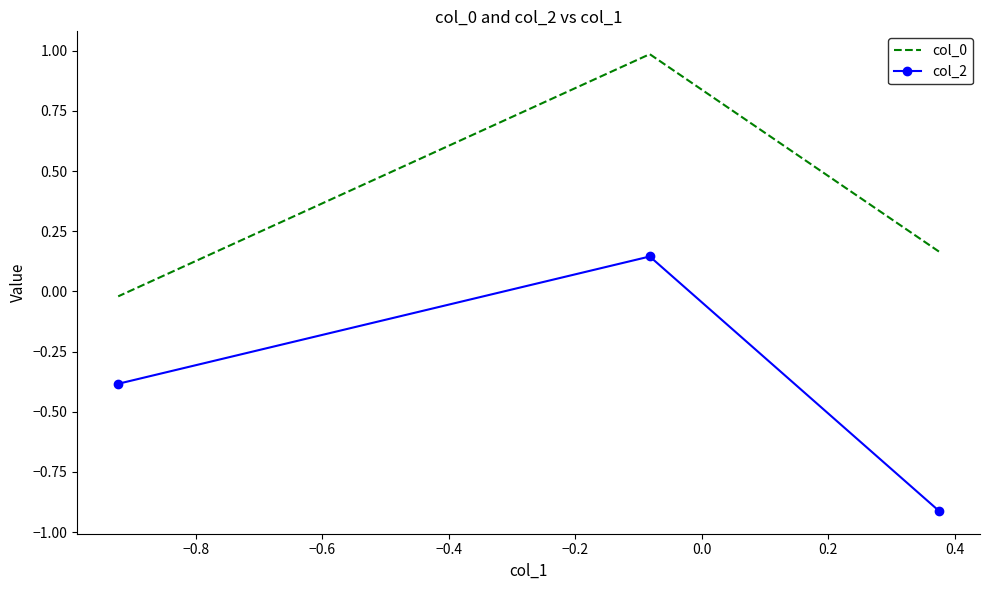

The col_0 series shows -0.0 at −0.6. True or false?

False